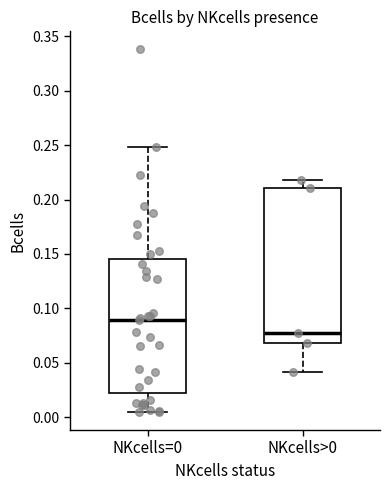

Reading left to right, read every box against the y-axis: the position of its median line, the range the box covers, and the ends of its whiskers. The values are not printed on the chart, so give them approximately, as read against the axis.

NKcells=0: median 0.090, box 0.020 to 0.145, whiskers 0.005 to 0.250
NKcells>0: median 0.075, box 0.070 to 0.210, whiskers 0.040 to 0.220